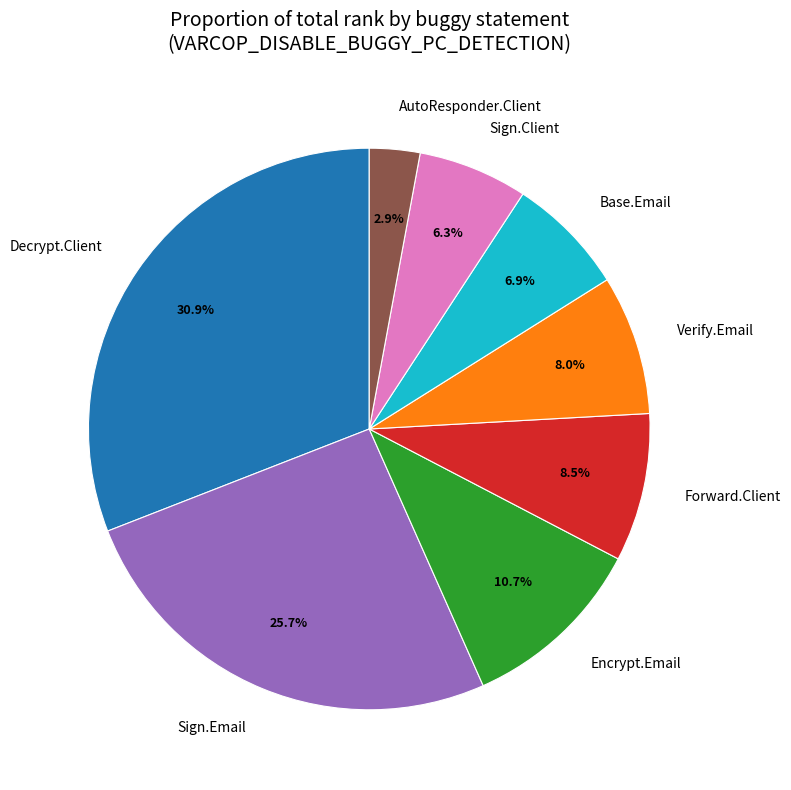

What percentage do Sign.Email and Sign.Client together represent?

32.0%